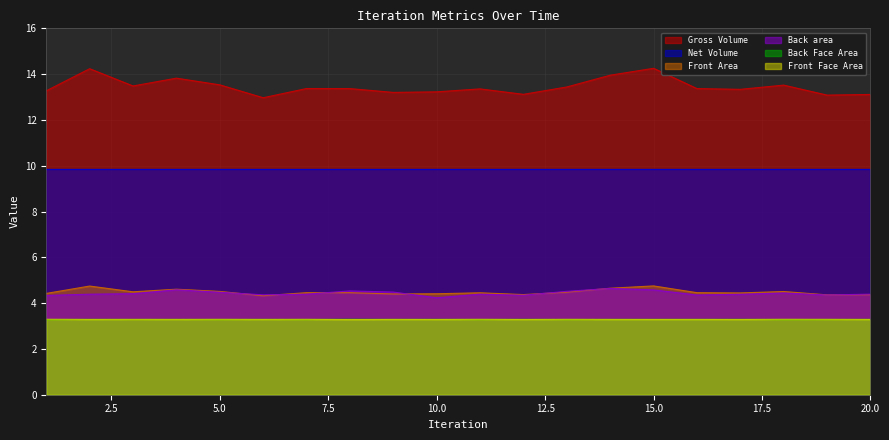

Where is the first local minimum for Front Face Area?

3